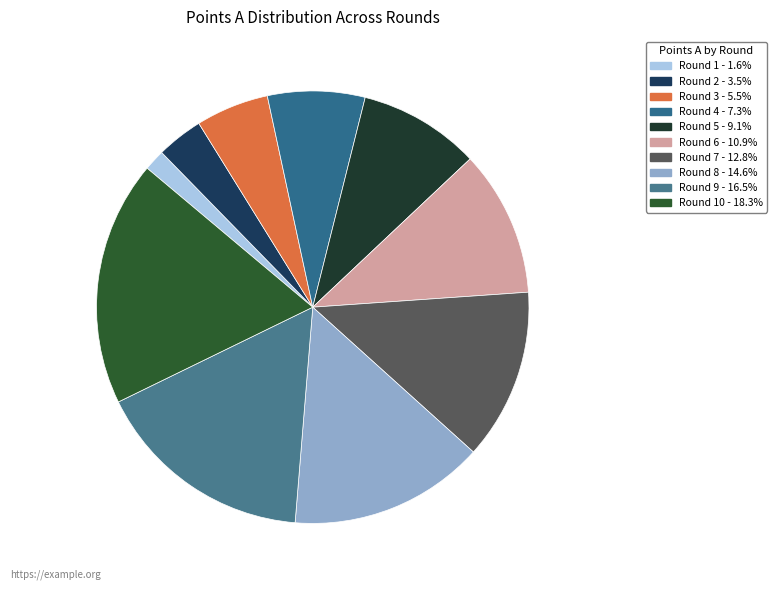

Count the number of slices in the pie.

10